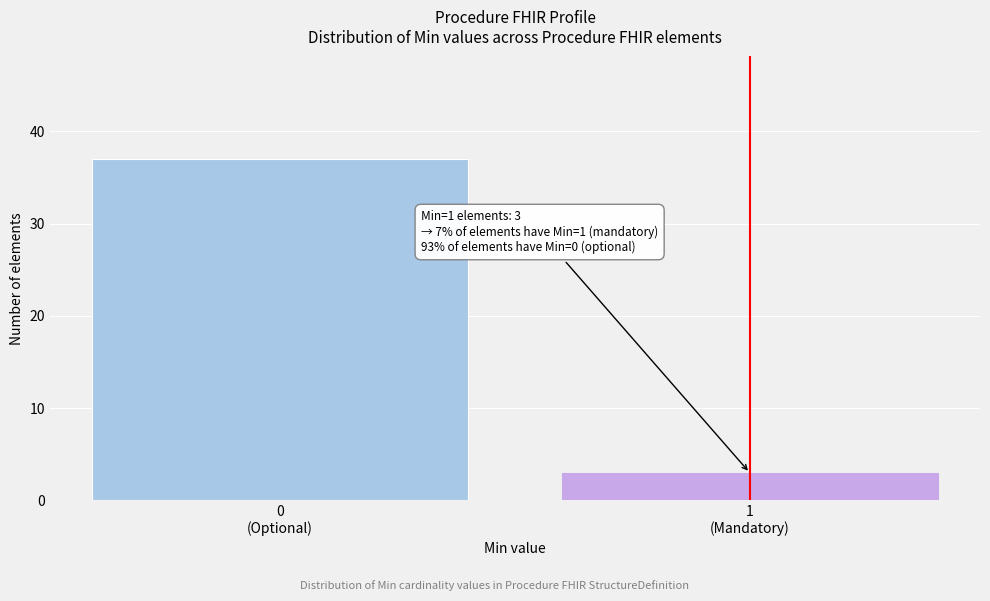

Reading left to right, what are all the values shown in this chart?

37	3